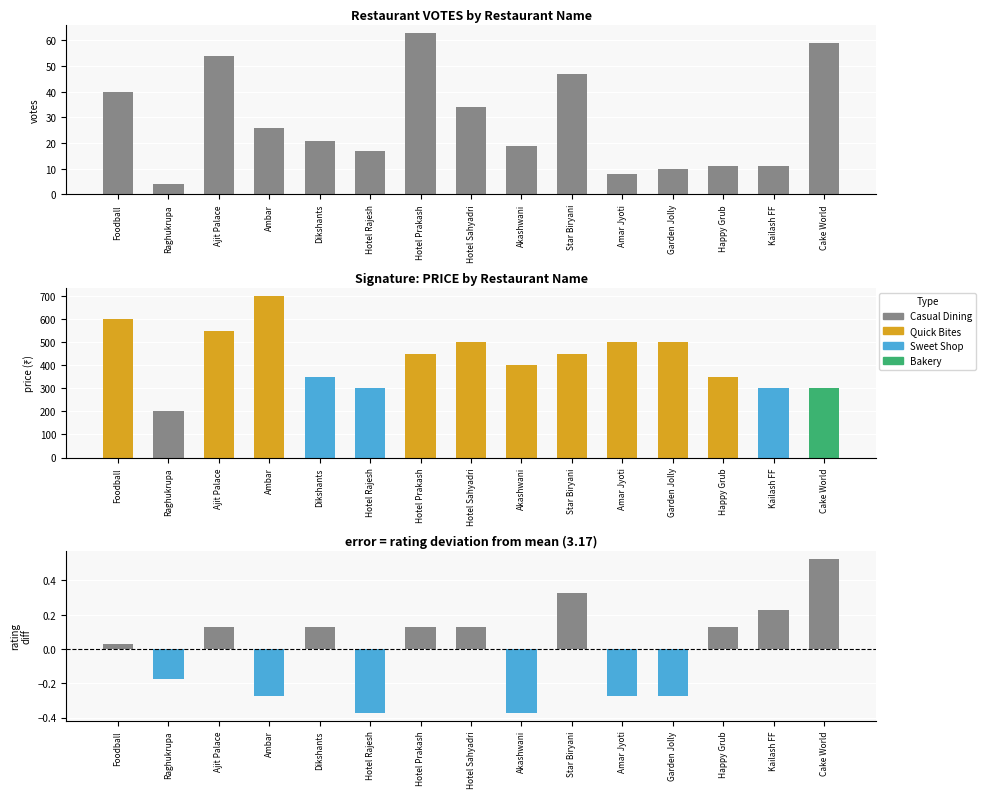

What position from the left is Happy Grub?

13